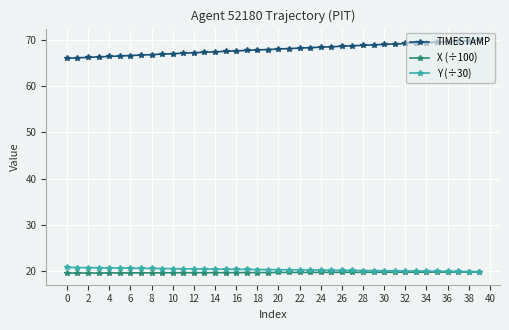

What is the lowest value of the Y (÷30) series?

19.9